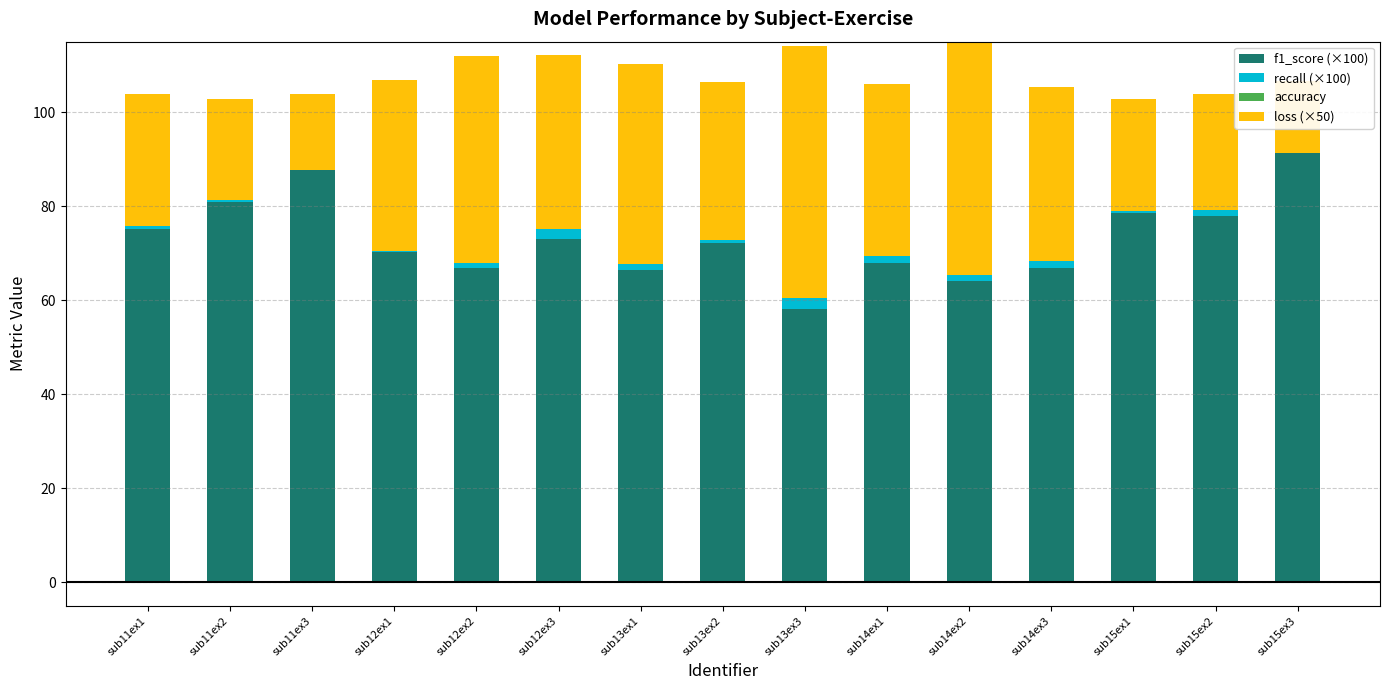

What is the total value across all series at sub13ex2?

106.4